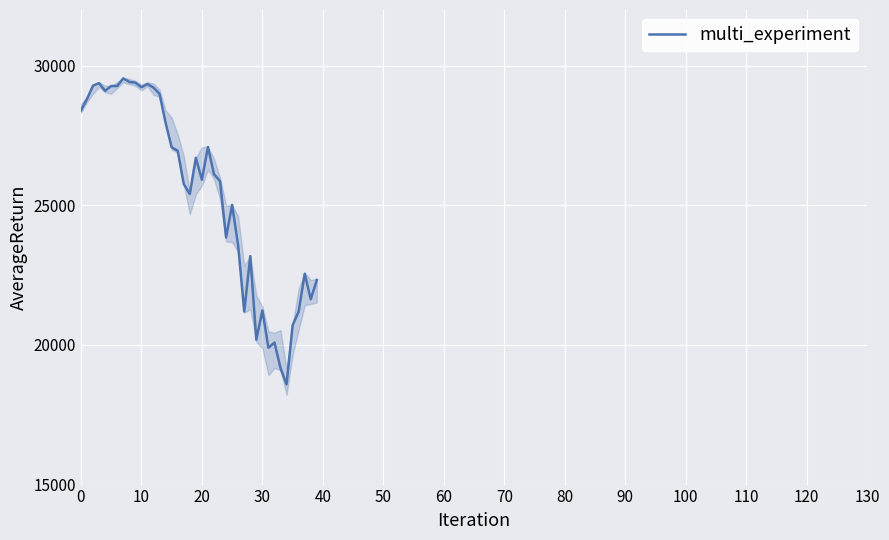

Reading left to right, list all the values displayed in this chart.

28399.8	28807.6	29290.8	29379.8	29102.5	29276.8	29276.3	29551.4	29423.3	29398.1	29232.2	29348.0	29220.0	28992.4	27960.8	27081.4	26957.6	25766.6	25409.4	26703.3	25917.4	27090.9	26121.3	25864.8	23851.0	25018.2	23553.2	21200.6	23185.6	20188.5	21237.4	19898.9	20087.2	19174.0	18591.9	20704.9	21200.6	22552.2	21636.8	22327.5